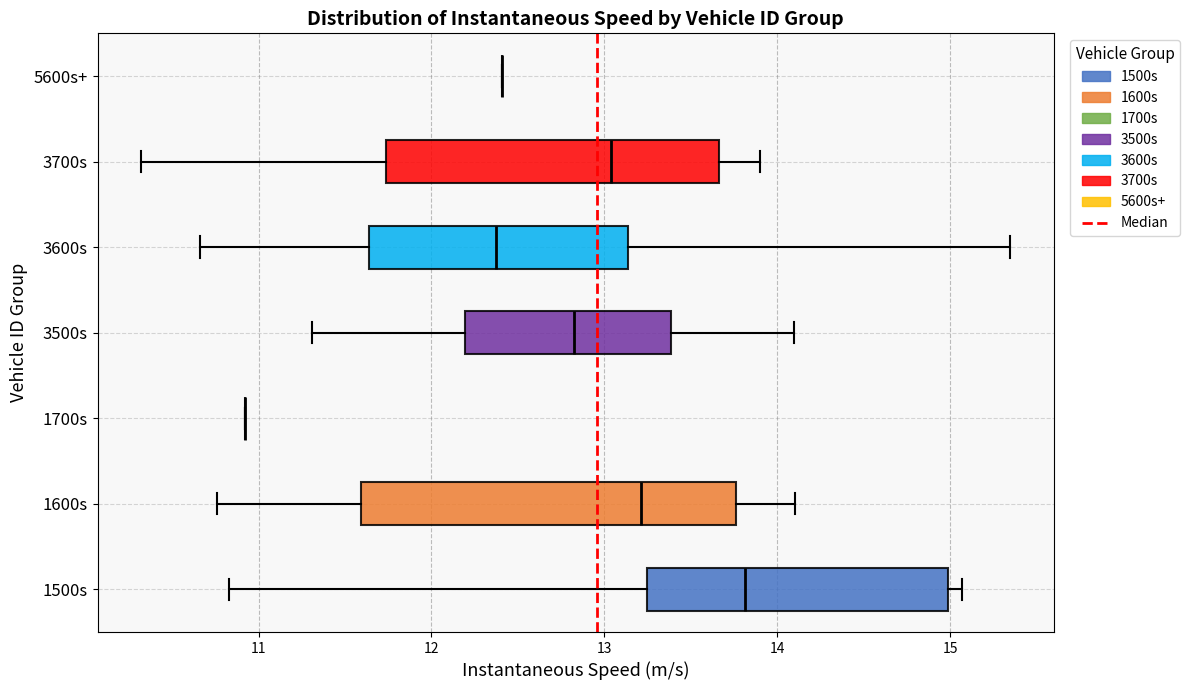

Reading bottom to top, transcribe this box plot: for each box, give where its median line is, the range the box spans, and where its two whiskers end, as read against the x-axis. The values are not printed on the chart, so give them approximately, as read against the axis.

1500s: median 13.8, box 13.2 to 15.0, whiskers 10.8 to 15.1
1600s: median 13.2, box 11.6 to 13.8, whiskers 10.8 to 14.1
1700s: box collapsed to a line at 10.9, whiskers 10.9 to 10.9
3500s: median 12.8, box 12.2 to 13.4, whiskers 11.3 to 14.1
3600s: median 12.4, box 11.6 to 13.1, whiskers 10.7 to 15.3
3700s: median 13.0, box 11.7 to 13.7, whiskers 10.3 to 13.9
5600s+: box collapsed to a line at 12.4, whiskers 12.4 to 12.4